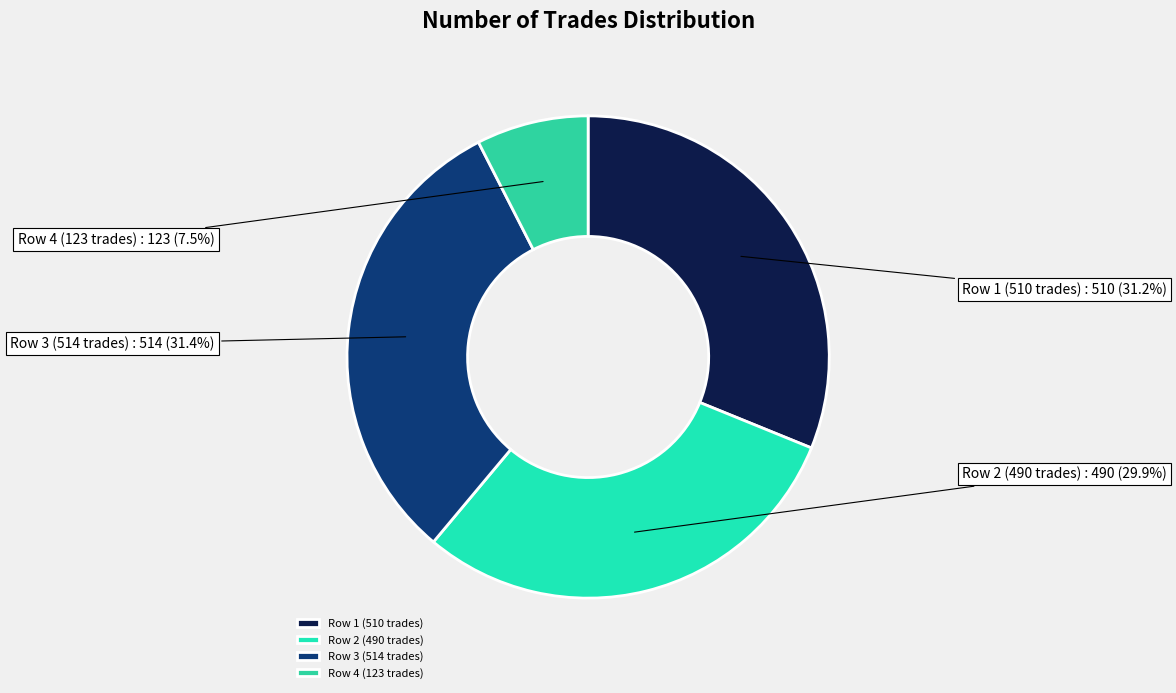

What percentage is NOT represented by Row 4 (123 trades)?

92.5%